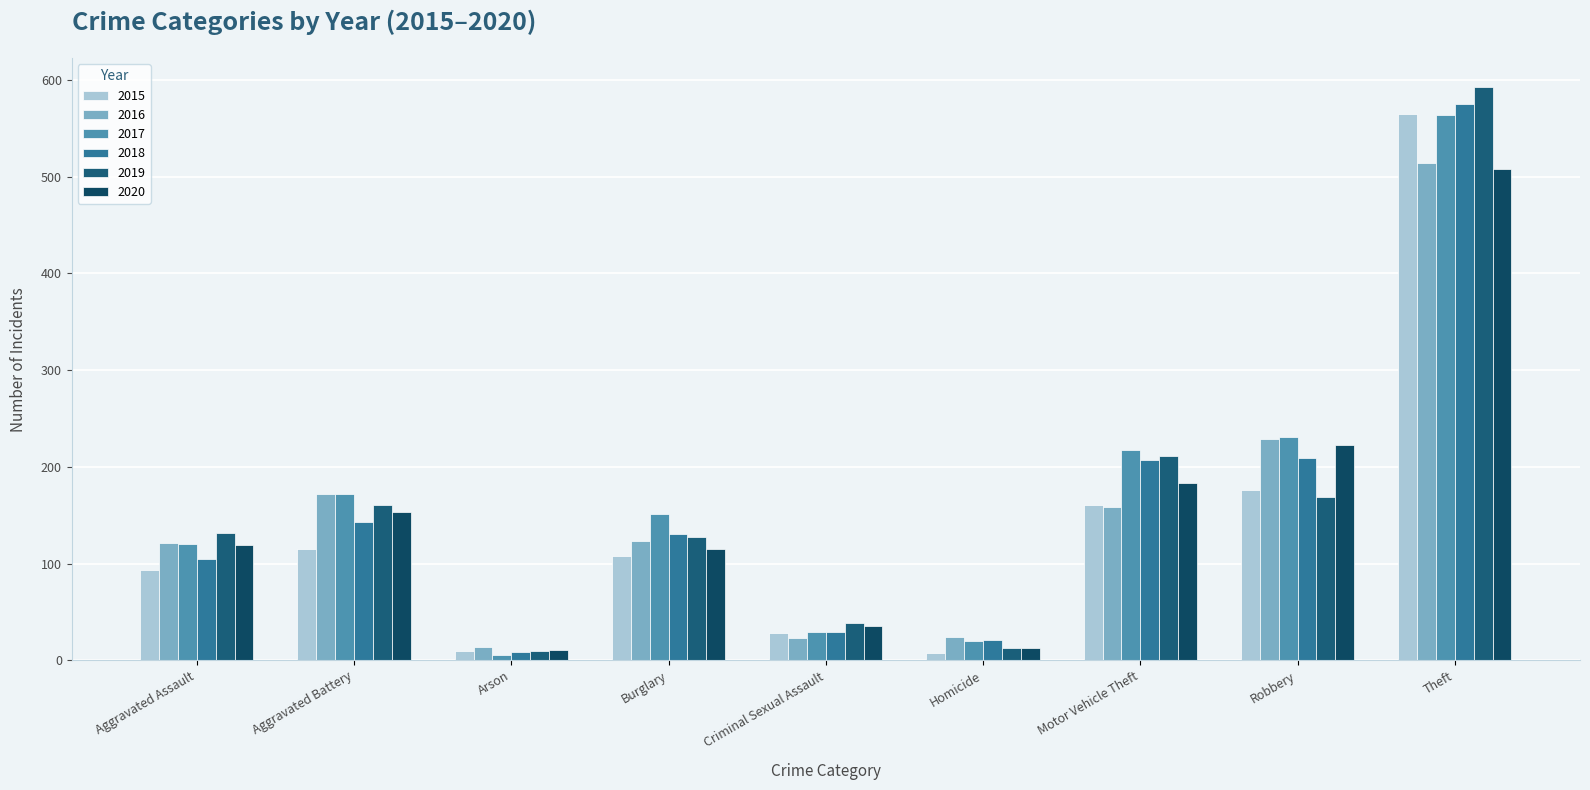

What is the highest value of the 2018 series?

575